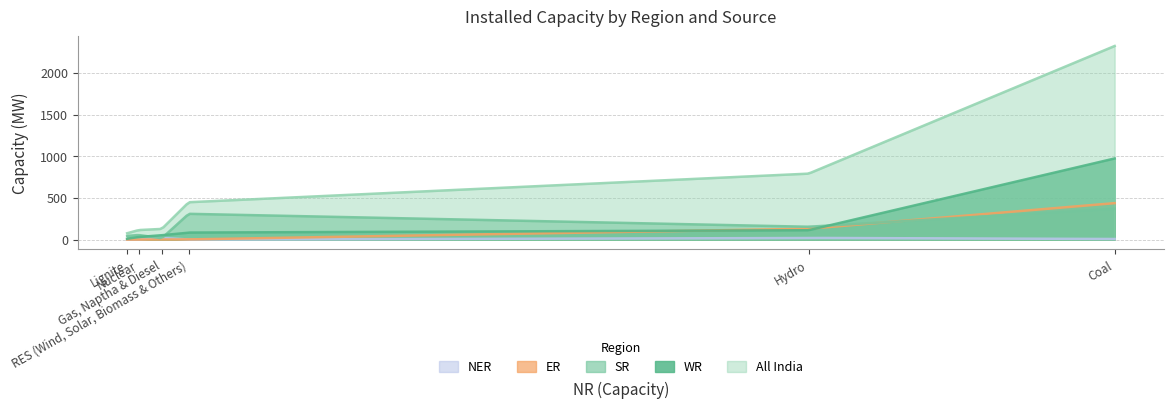

List the labels in order of All India value, largest first.

Coal, Hydro, RES (Wind, Solar, Biomass & Others), Gas, Naptha & Diesel, Nuclear, Lignite